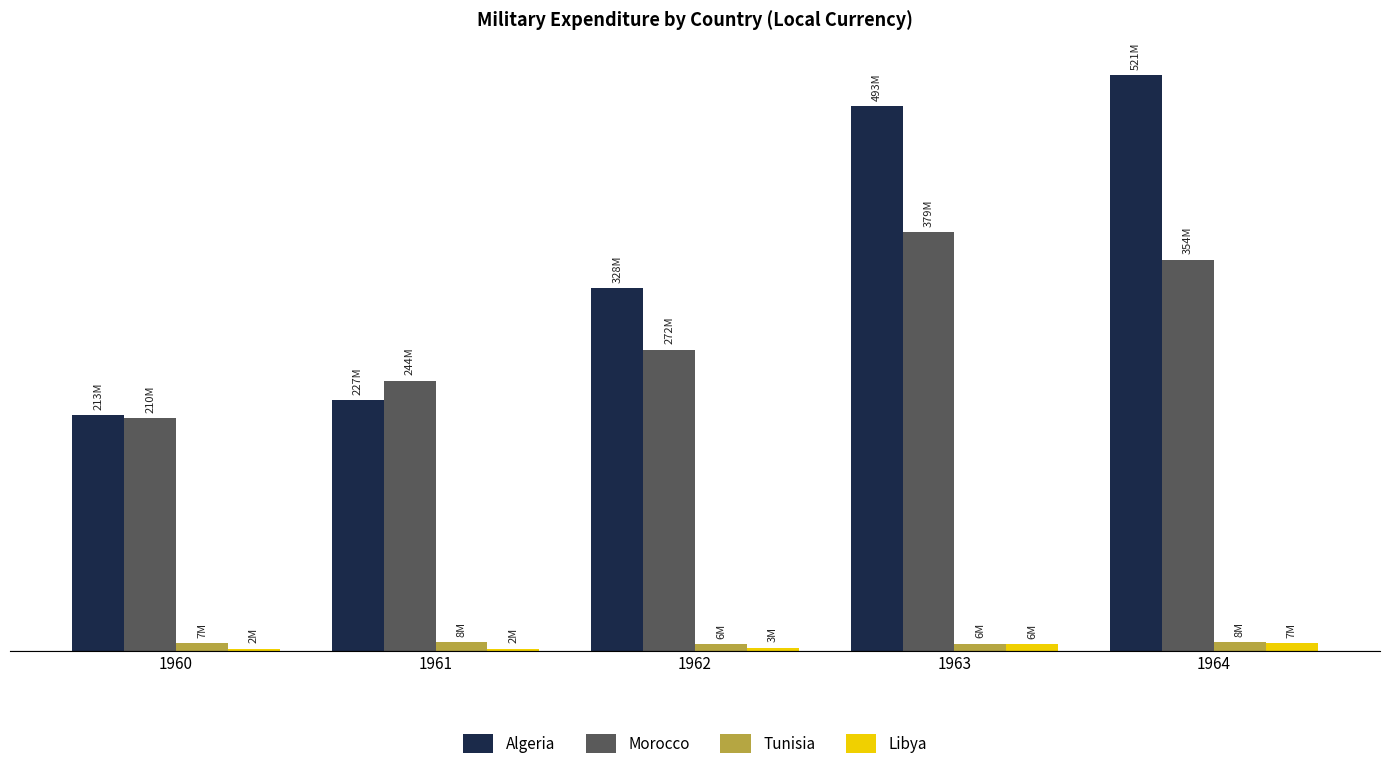

What is the difference between the maximum and minimum values in the Tunisia series?

1800000